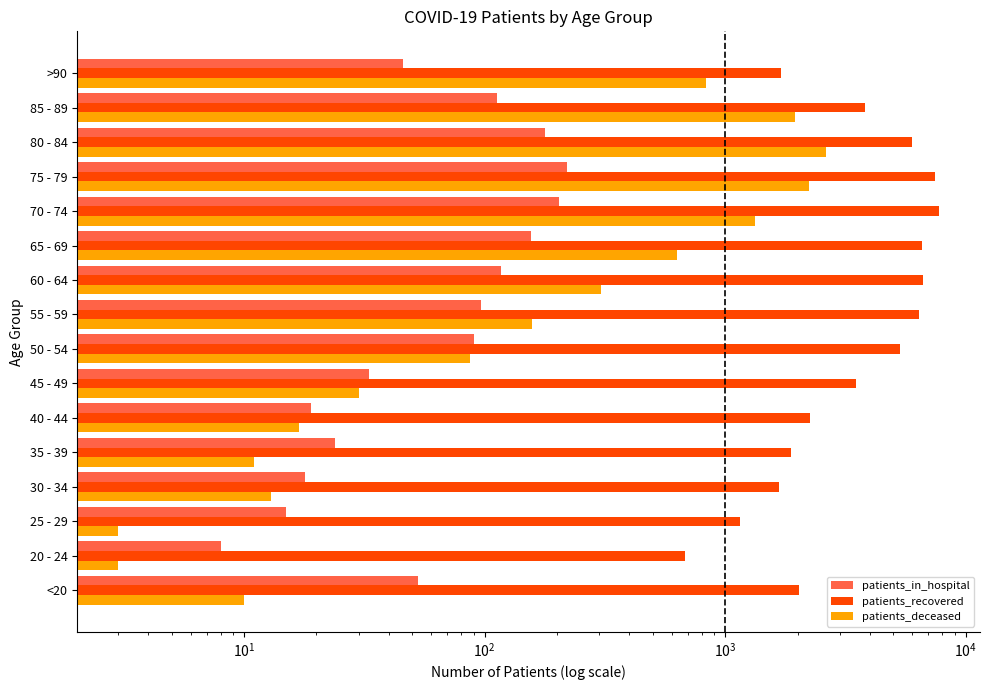

Which series changed the most between 40 - 44 and >90?

patients_deceased